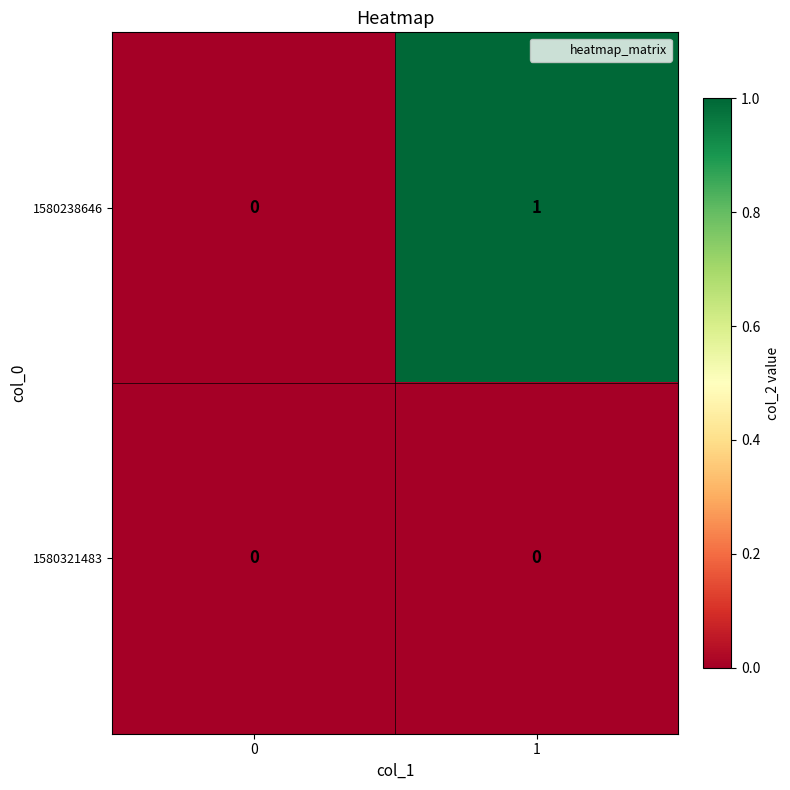

List the series in order of their overall mean, highest first.

1580238646, 1580321483